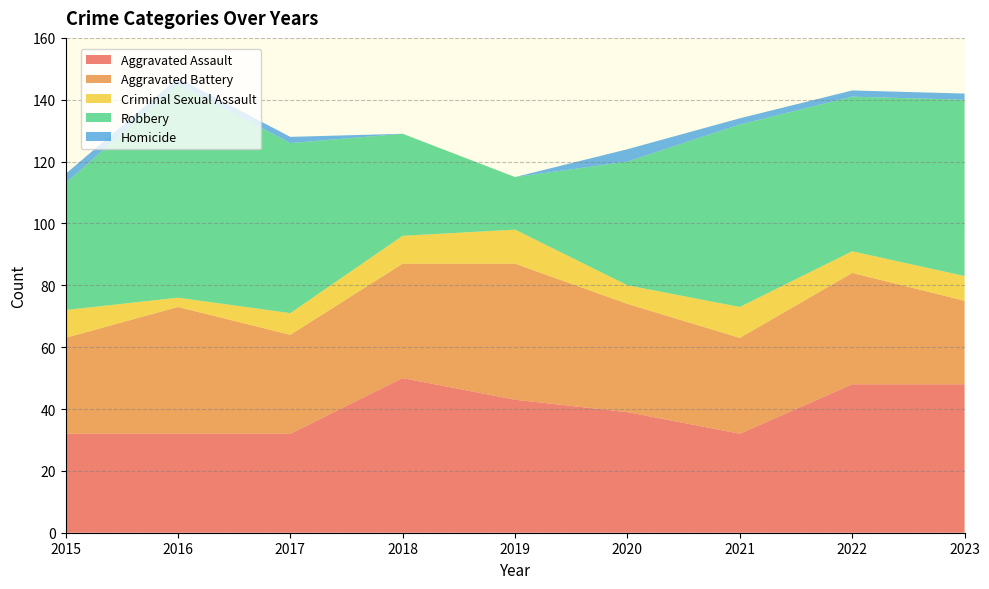

Reading left to right, what are all the values shown in this chart?

Aggravated Assault: 32	32	32	50	43	39	32	48	48
Aggravated Battery: 31	41	32	37	44	35	31	36	27
Criminal Sexual Assault: 9	3	7	9	11	6	10	7	8
Robbery: 41	69	55	33	17	40	59	50	57
Homicide: 3	2	2	0	0	4	2	2	2